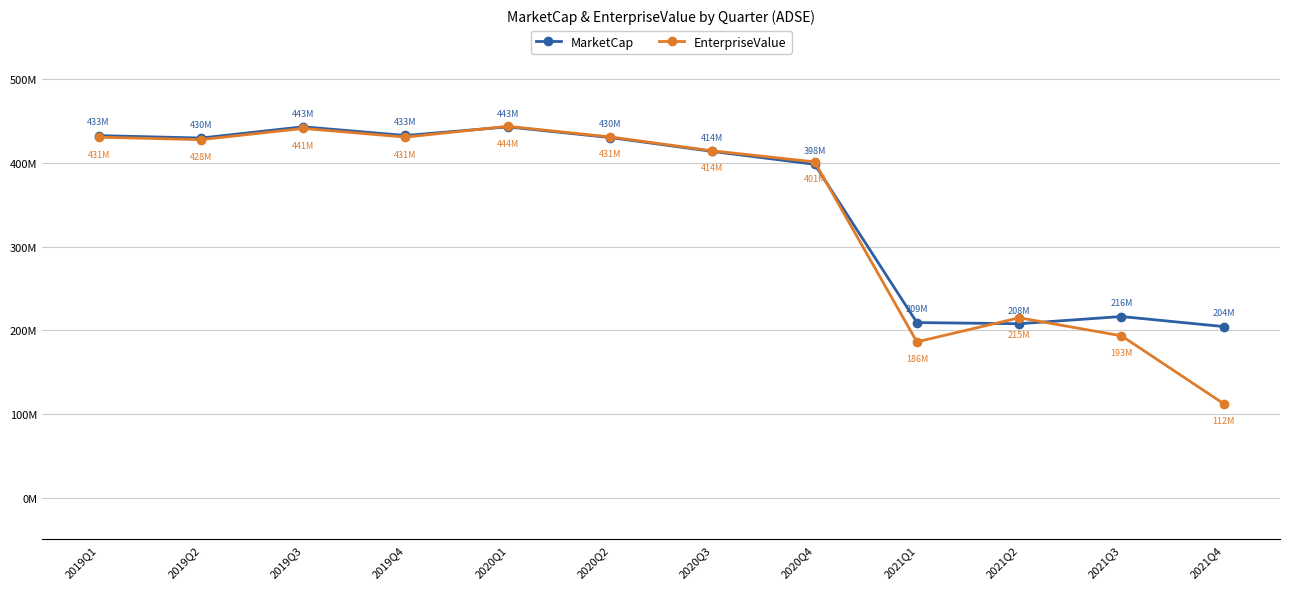

At which category does MarketCap reach its first local peak?

2019Q3